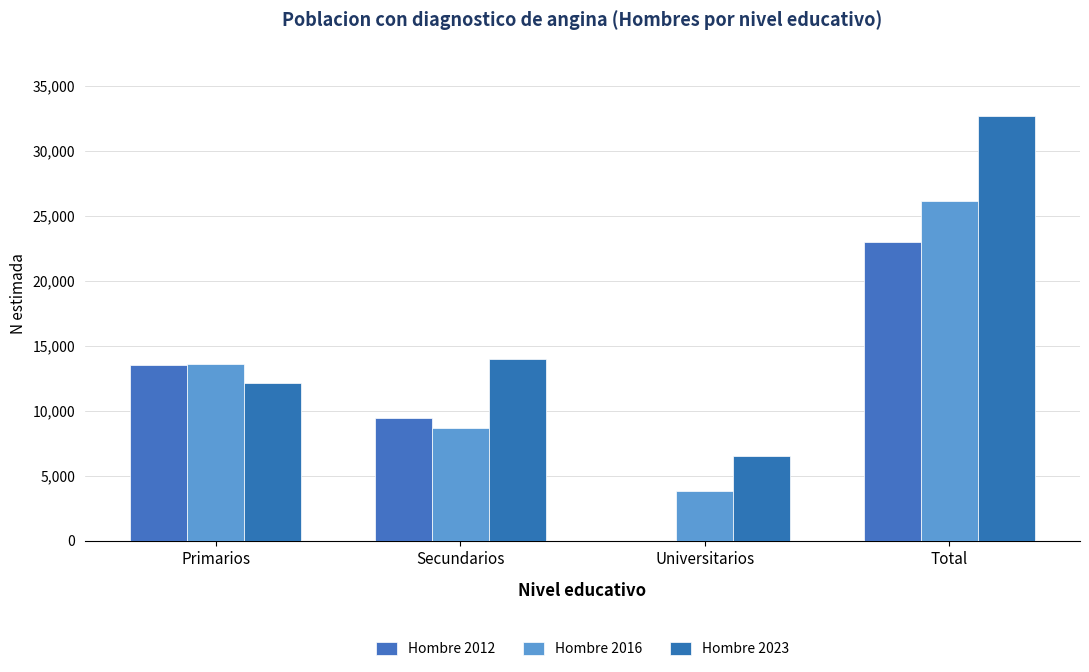

At which category is the sum across all series the highest?

Total